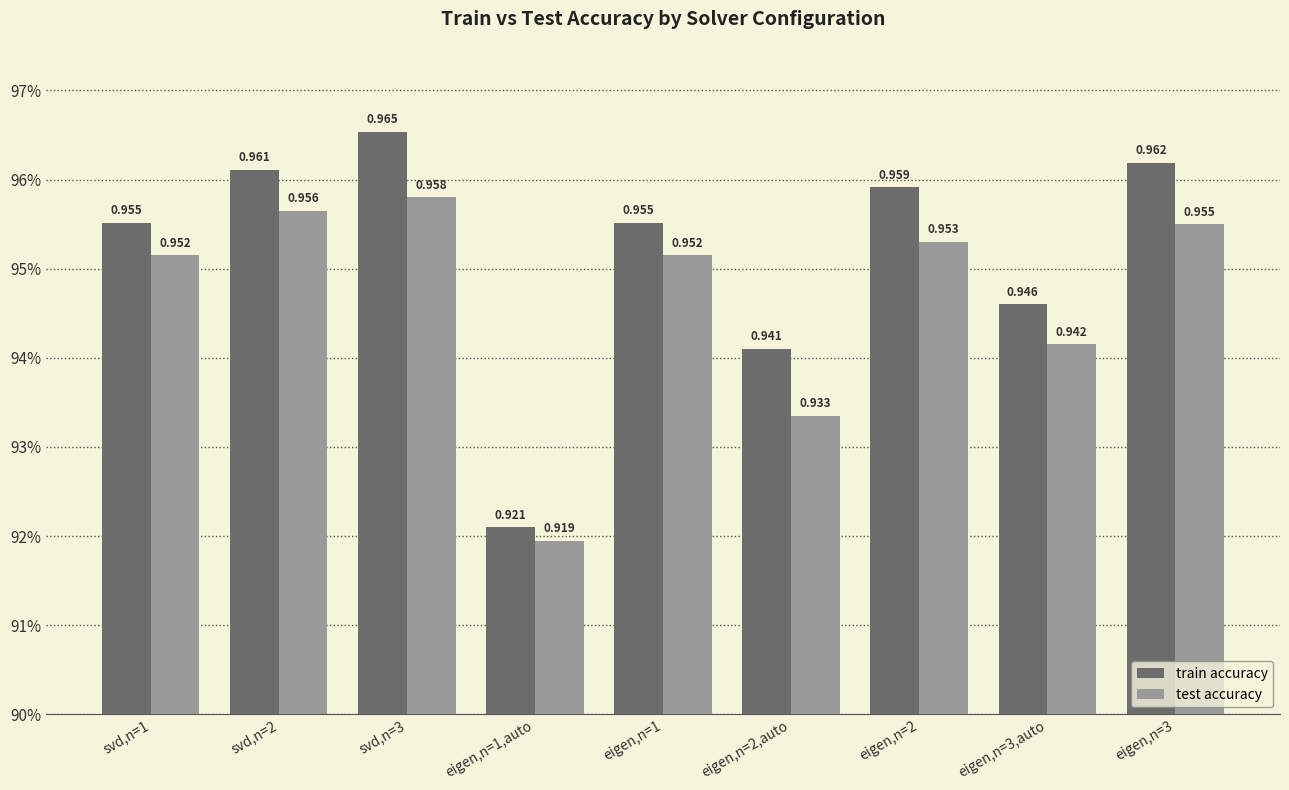

What is the sum of the train accuracy values at svd,n=3 and eigen,n=1?

1.9